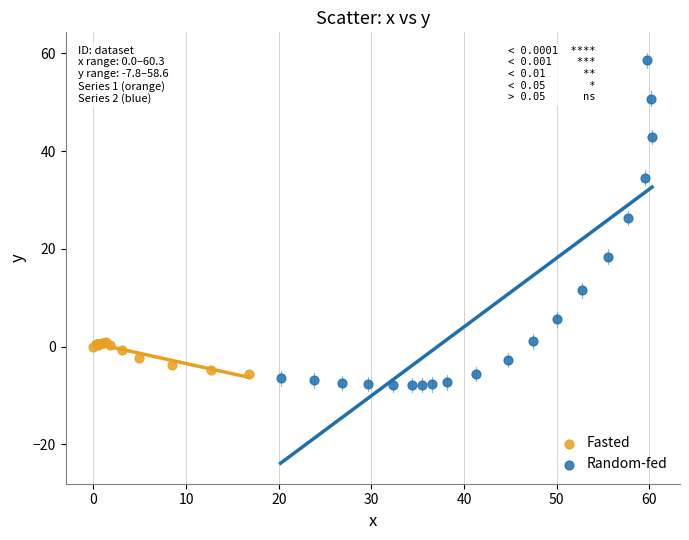

Which series contains the lowest Y value?

Random-fed